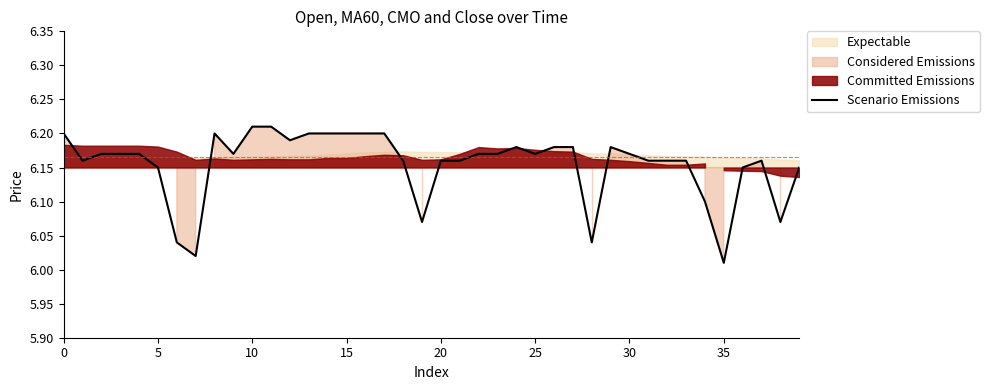

Reading right to left, transcribe all the data shown in this chart.

6.2	6.1	6.2	6.2	6.0	6.1	6.2	6.2	6.2	6.2	6.2	6.0	6.2	6.2	6.2	6.2	6.2	6.2	6.2	6.2	6.1	6.2	6.2	6.2	6.2	6.2	6.2	6.2	6.2	6.2	6.2	6.2	6.0	6.0	6.2	6.2	6.2	6.2	6.2	6.2